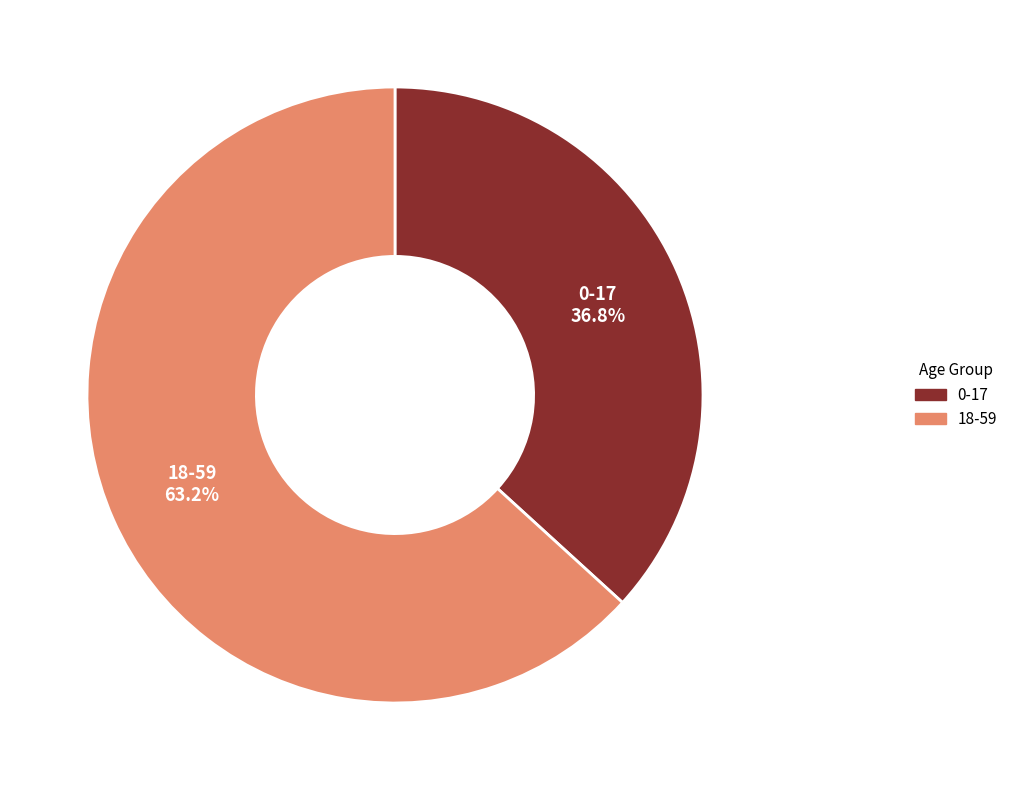

The 18-59 slice represents 63% of the pie. True or false?

True